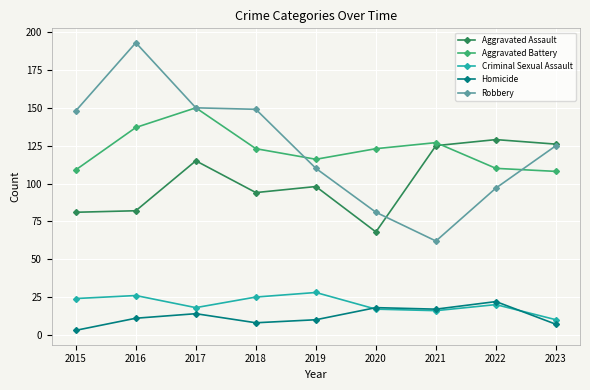

What is the total value across all series at 2023?

376